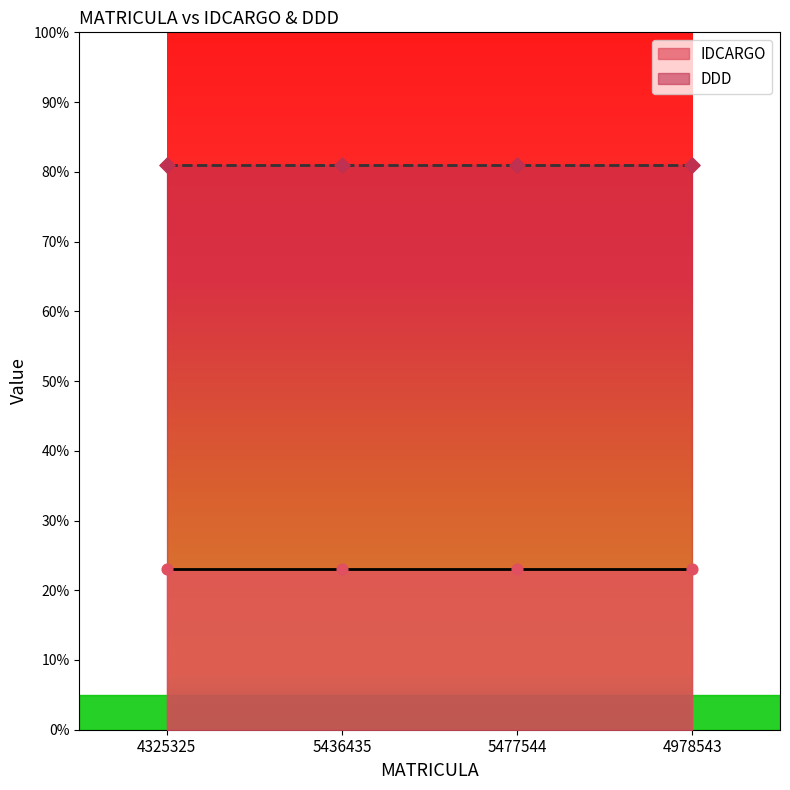

At which category is the sum across all series the highest?

4325325